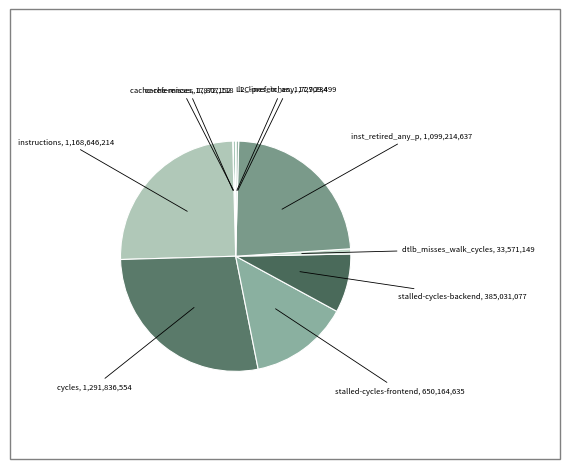

Is there a majority slice in this chart?

No